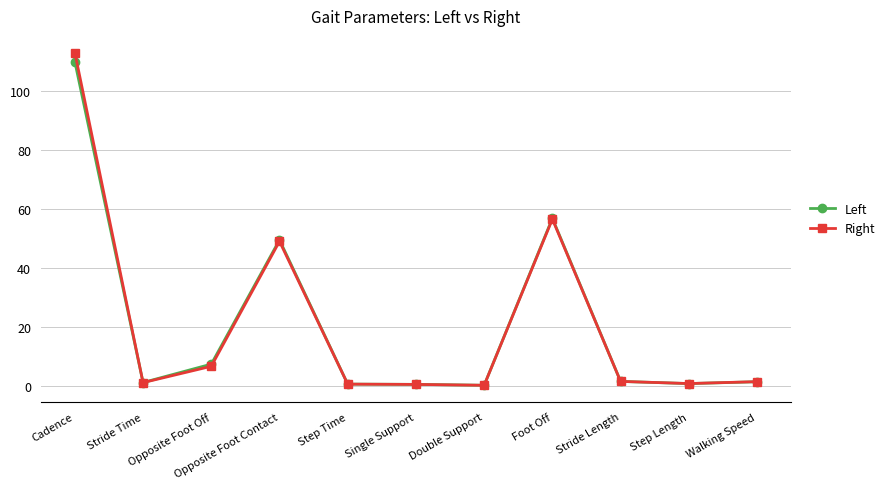

At which label is Left closest to 55?

Foot Off